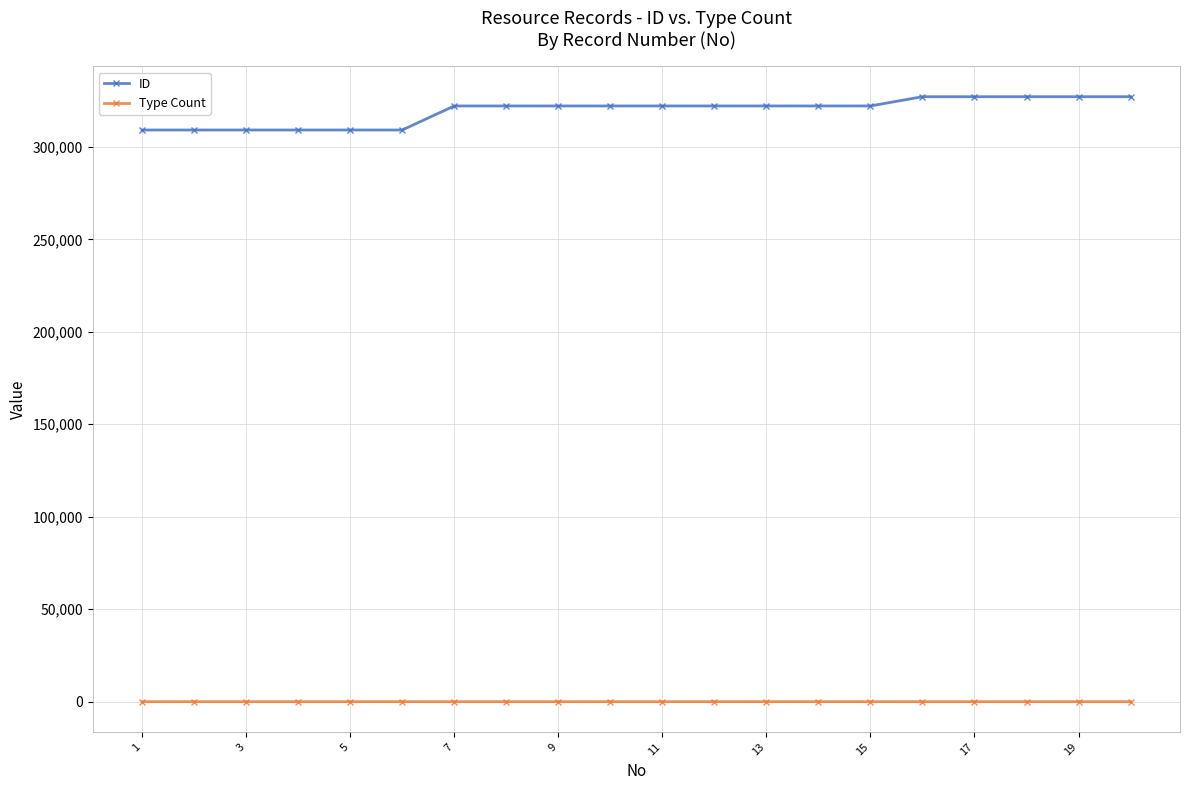

What is the lowest value of the ID series?

309101